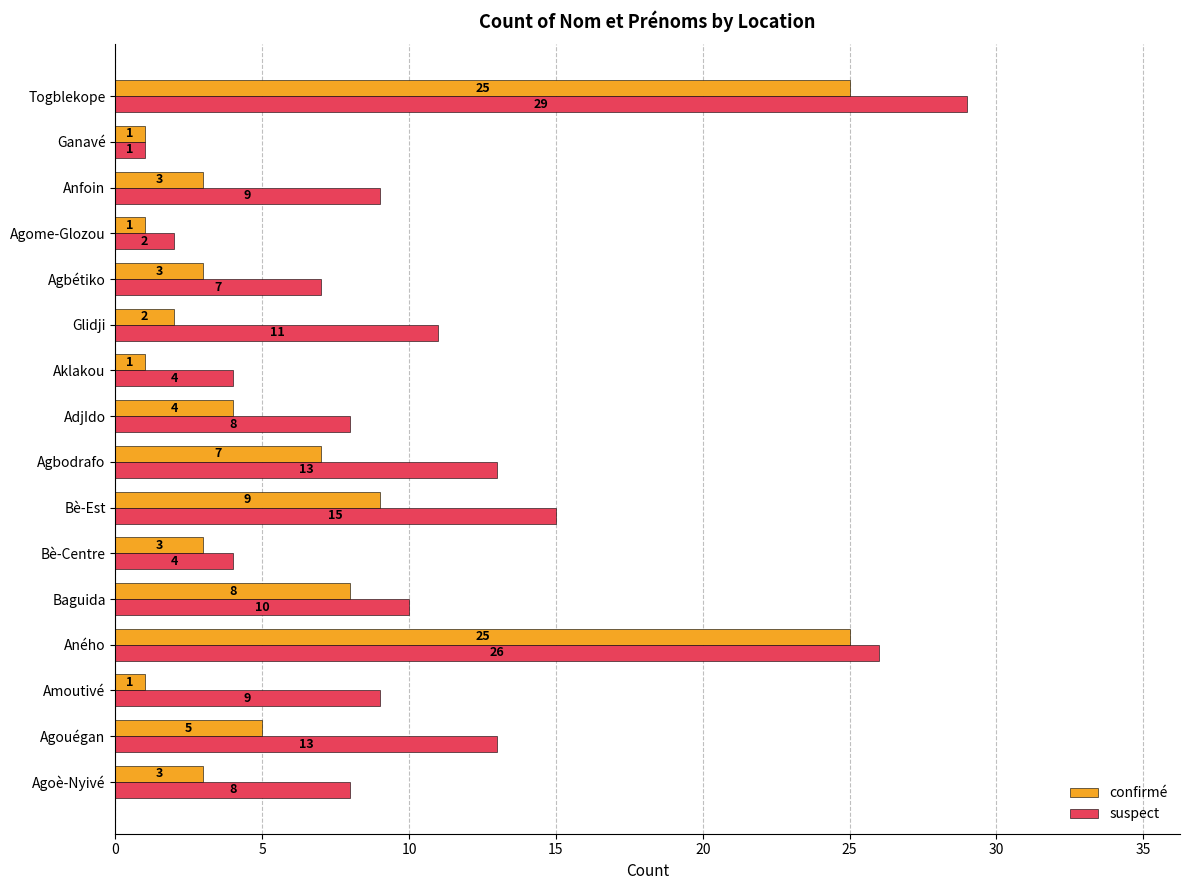

What is the maximum value for suspect?

29